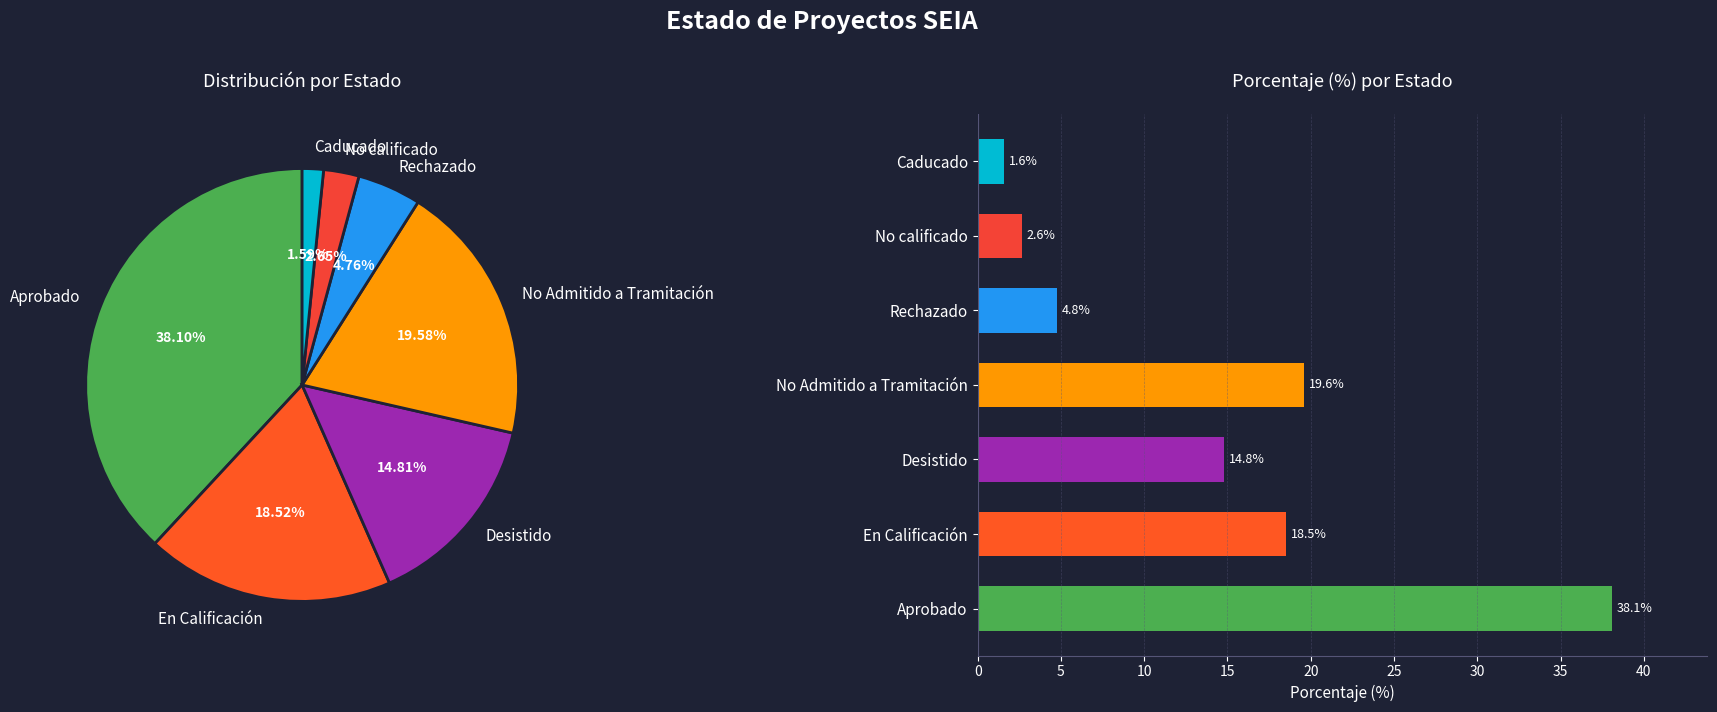

Approximately how many times larger is the value at Rechazado compared to Desistido?

0.3